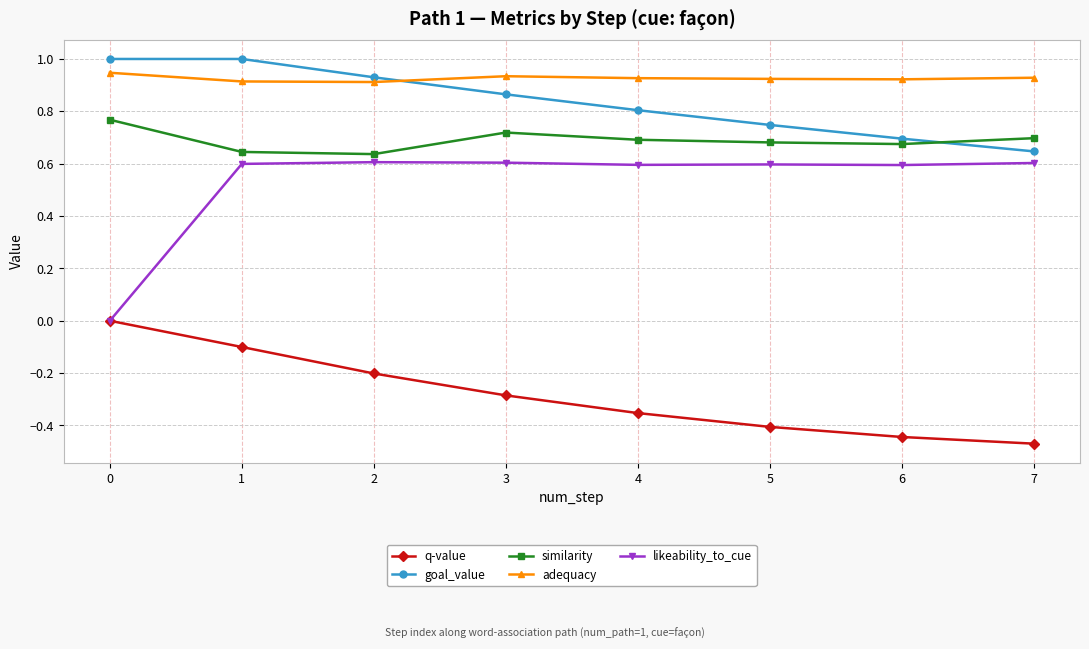

What is the value of the q-value point at the 3rd from the left?

-0.2